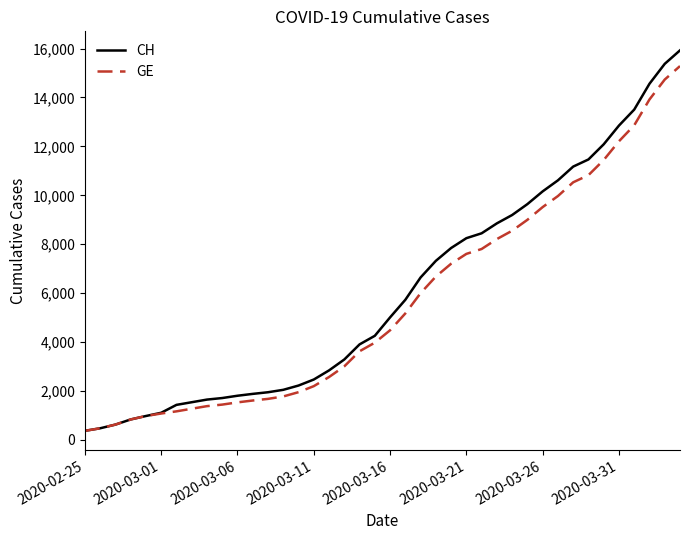

What is the smallest value displayed?

375